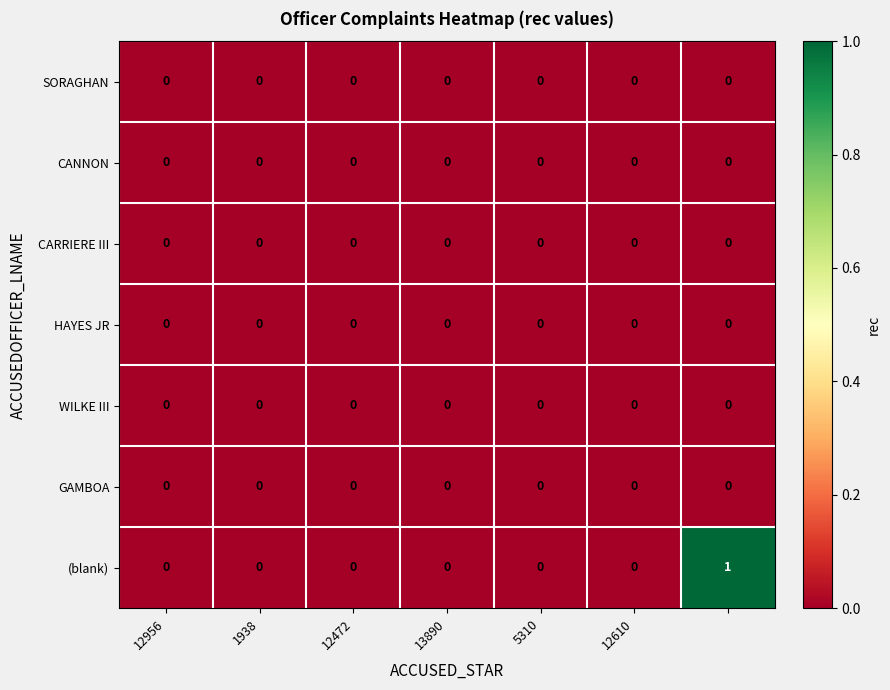

How many (blank) values are between 0 and 1?

7